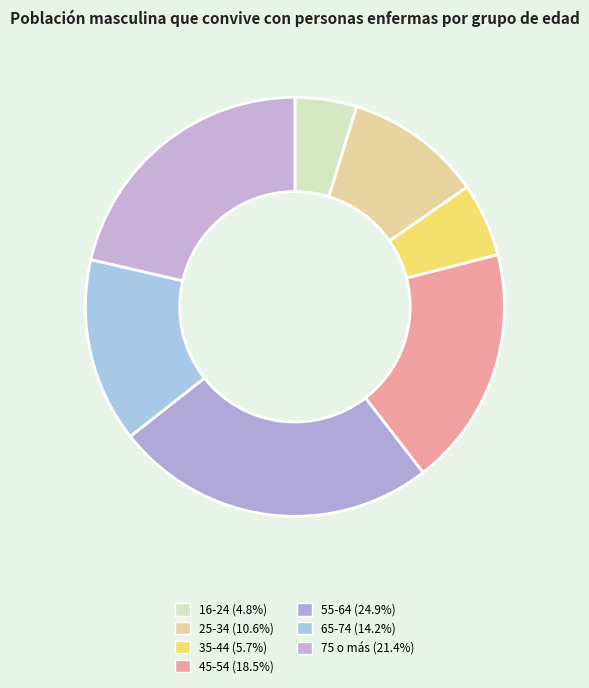

To the nearest percent, what percentage of the pie is 45-54?

19%